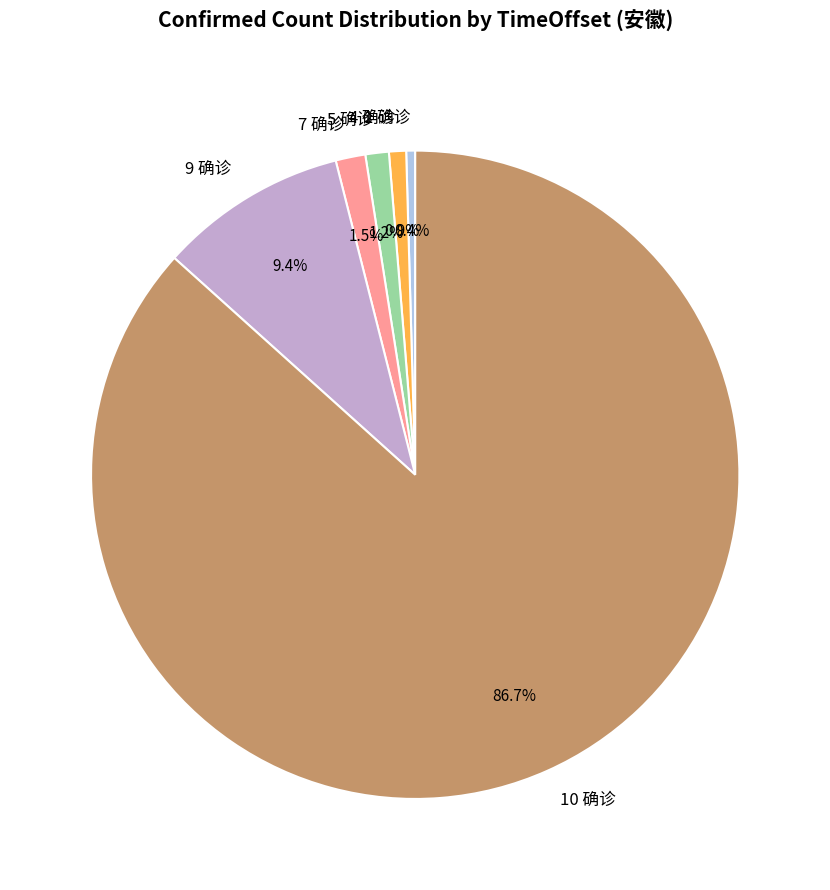

Count the number of slices in the pie.

6